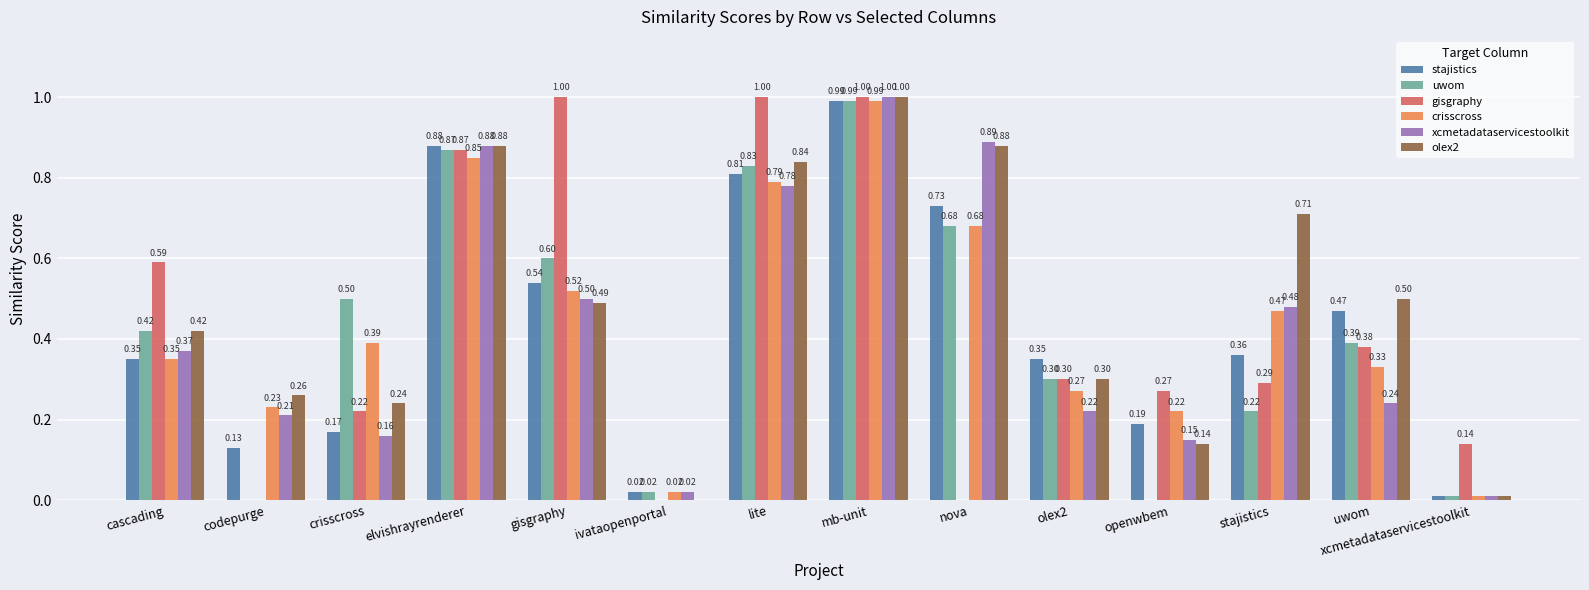

How many groups of bars are there?

14